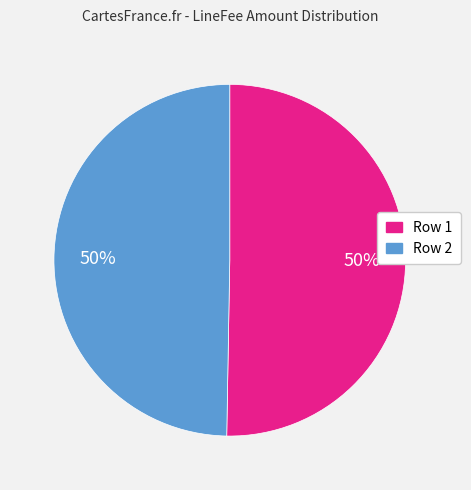

To the nearest percent, what percentage of the pie is Row 1?

50%